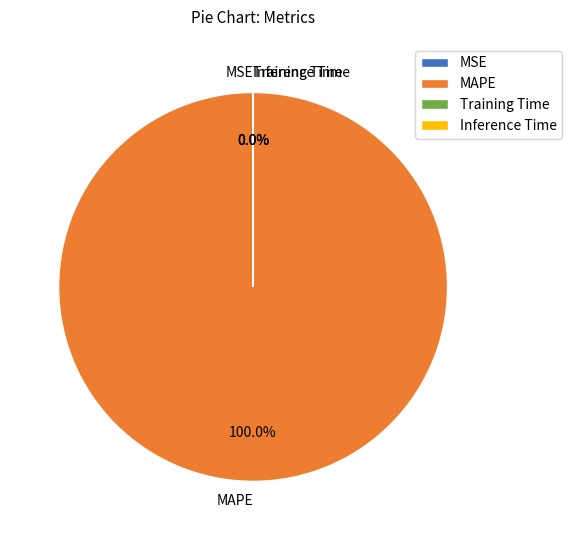

True or false: MAPE accounts for 99% of the total.

False